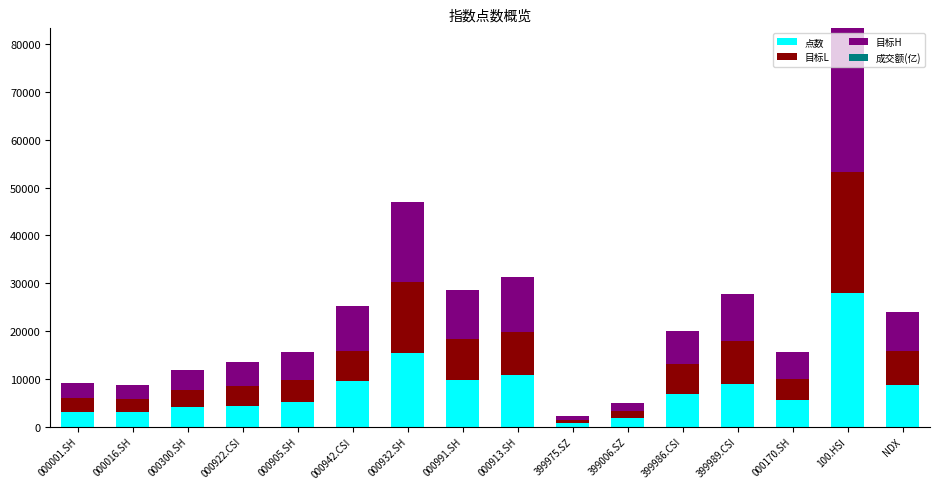

At which category is the sum across all series the highest?

100.HSI